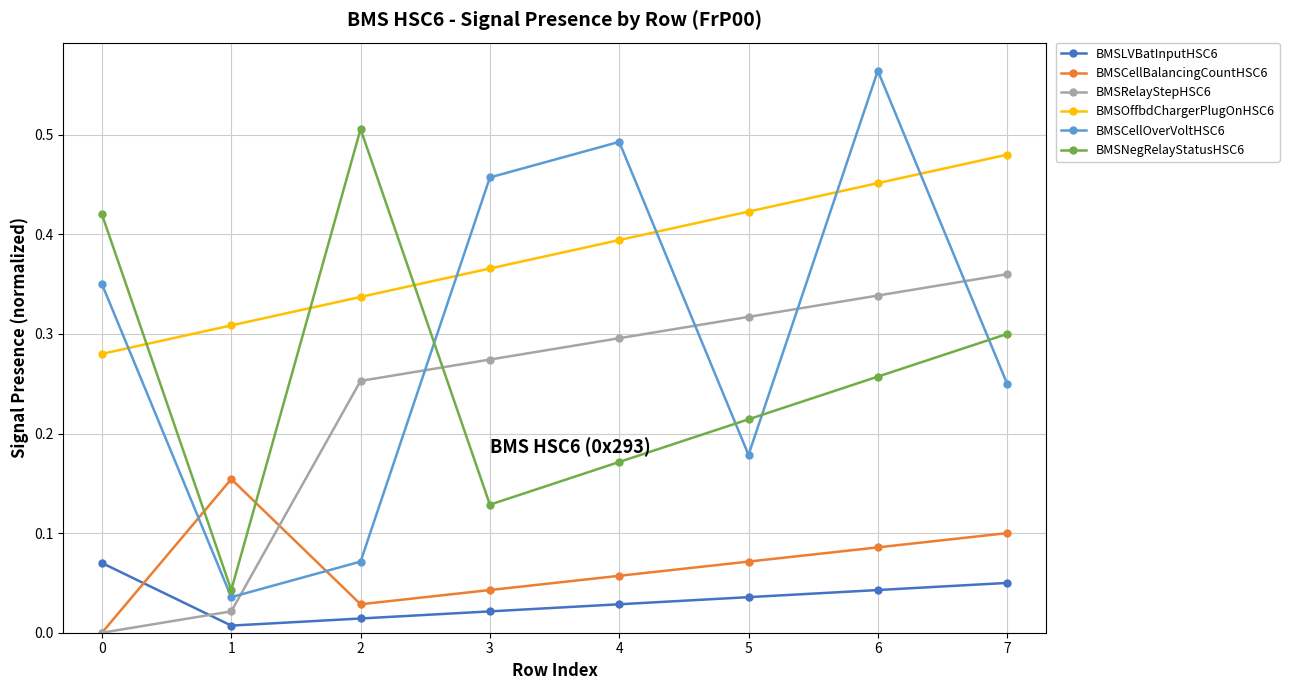

How many interior local valleys does the BMSNegRelayStatusHSC6 series have?

2